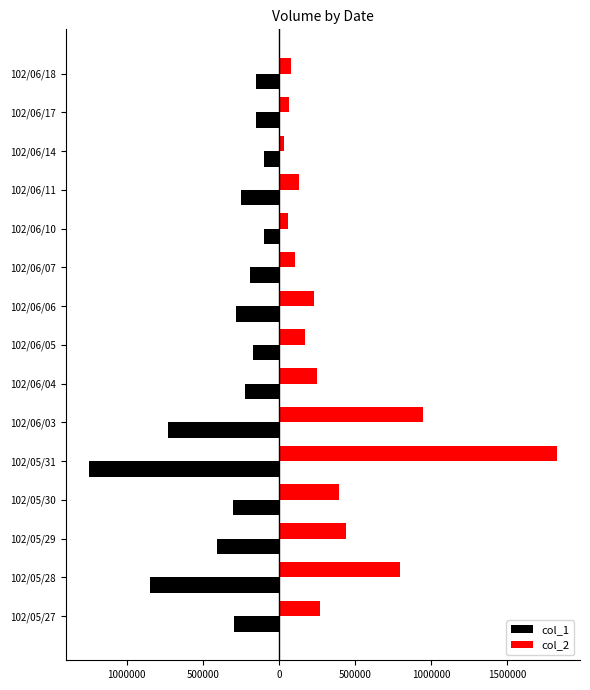

Which series has the largest range (max minus min)?

col_2